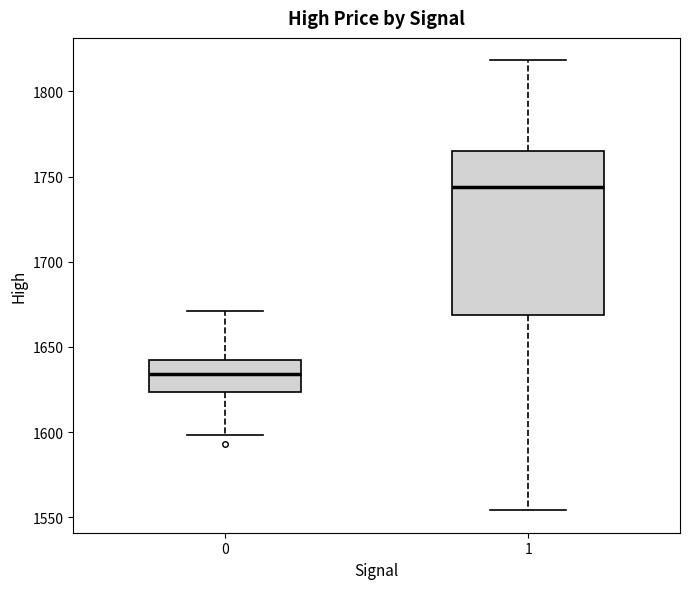

Reading left to right, read every box against the y-axis: the position of its median line, the range the box covers, and the ends of its whiskers. The values are not printed on the chart, so give them approximately, as read against the axis.

0: median 1635, box 1625 to 1645, whiskers 1600 to 1670
1: median 1745, box 1670 to 1765, whiskers 1555 to 1820